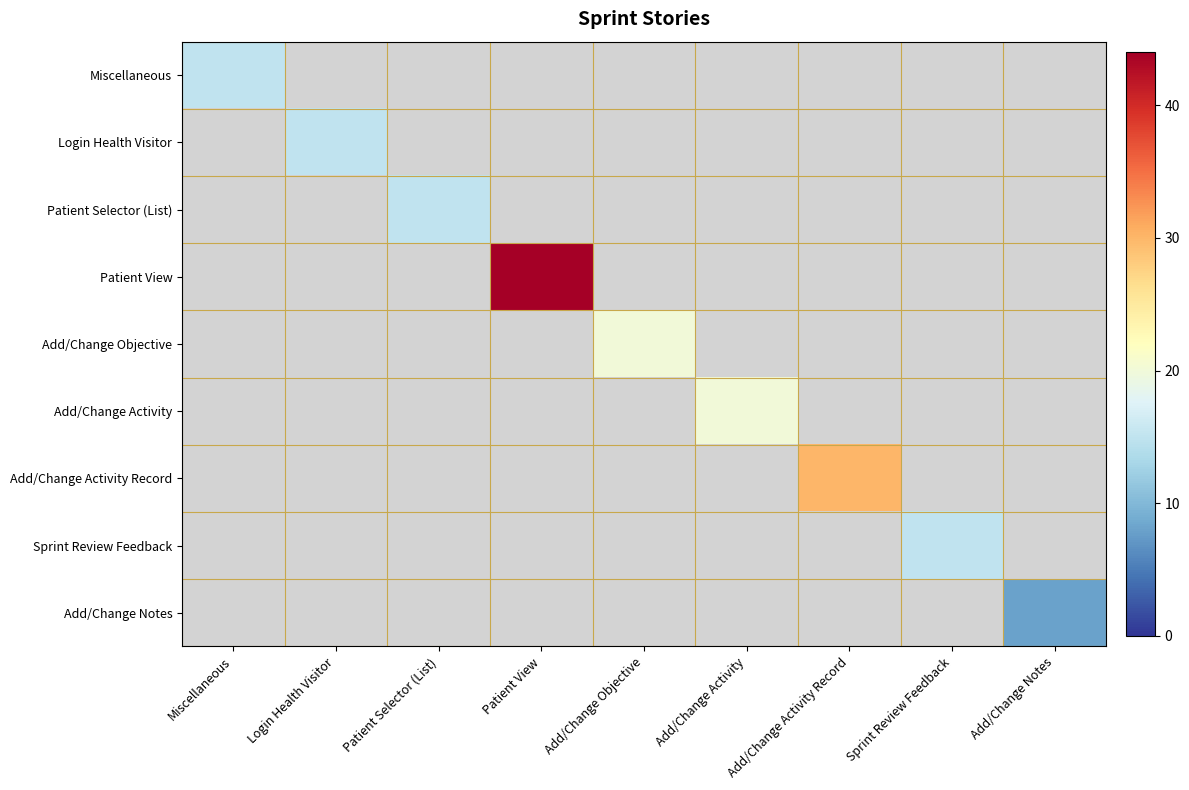

Is the value of Patient Selector (List) at Patient Selector (List) greater than the value of Add/Change Activity at Patient View?

No